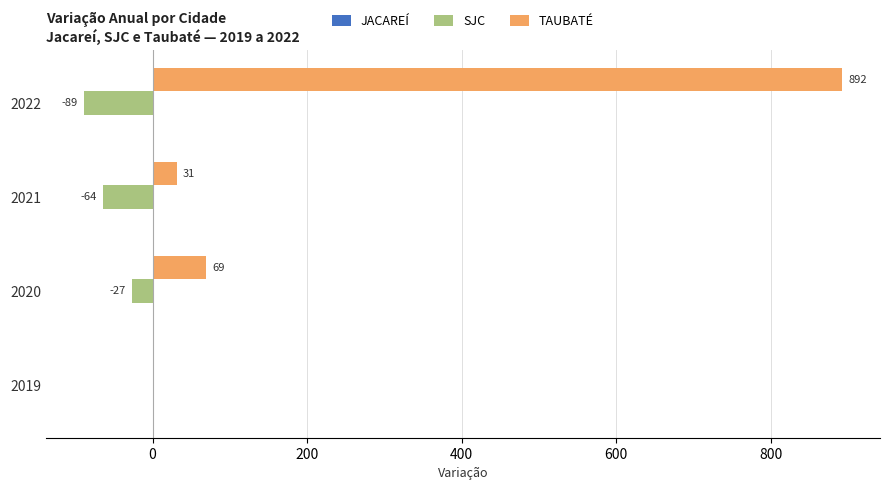

Read the TAUBATÉ value at 2020, to the nearest 100.

100